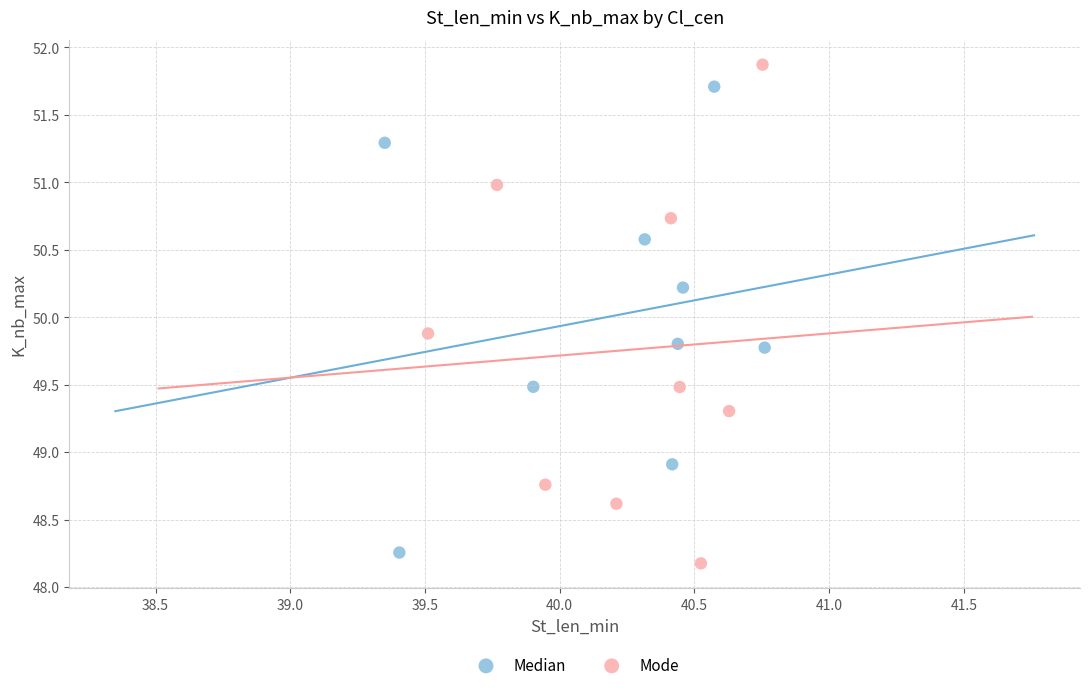

Which series contains the highest Y value?

Mode